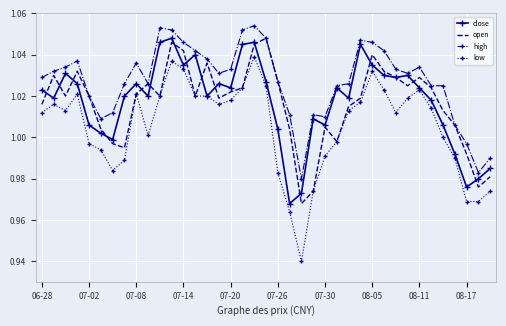

True or false: high and low intersect in this chart.

False